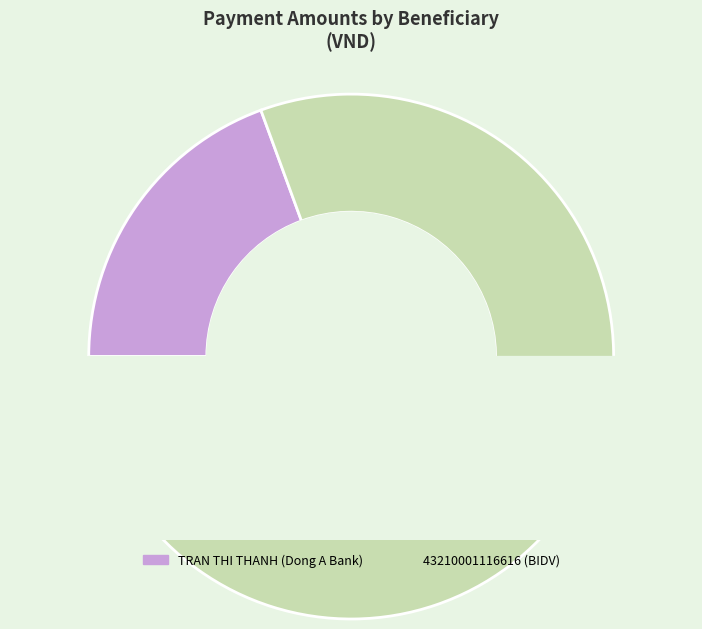

Rank the categories by value from highest to lowest.

43210001116616 (BIDV), TRAN THI THANH (Dong A Bank)